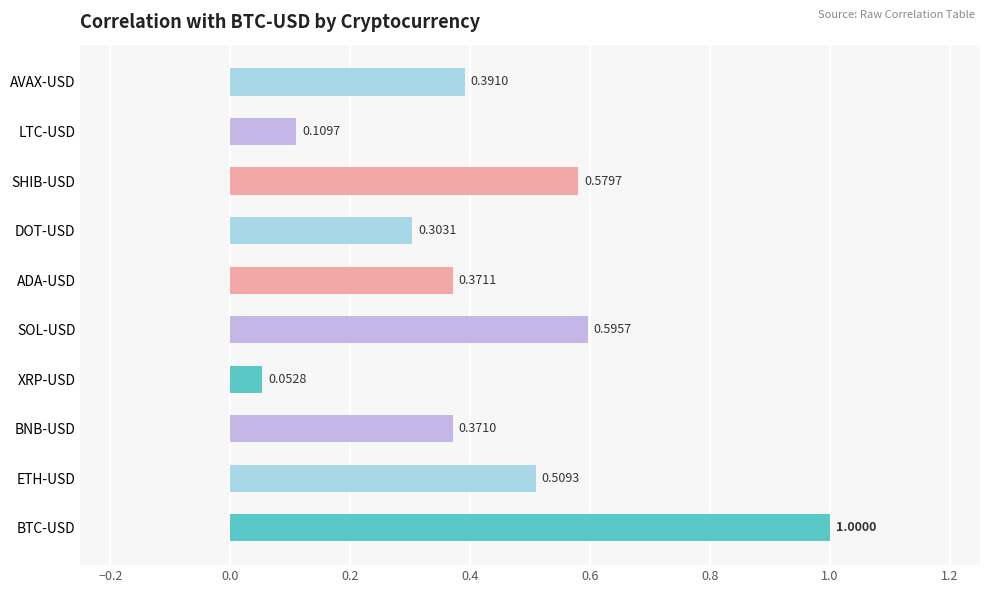

Are the bars horizontal?

Yes